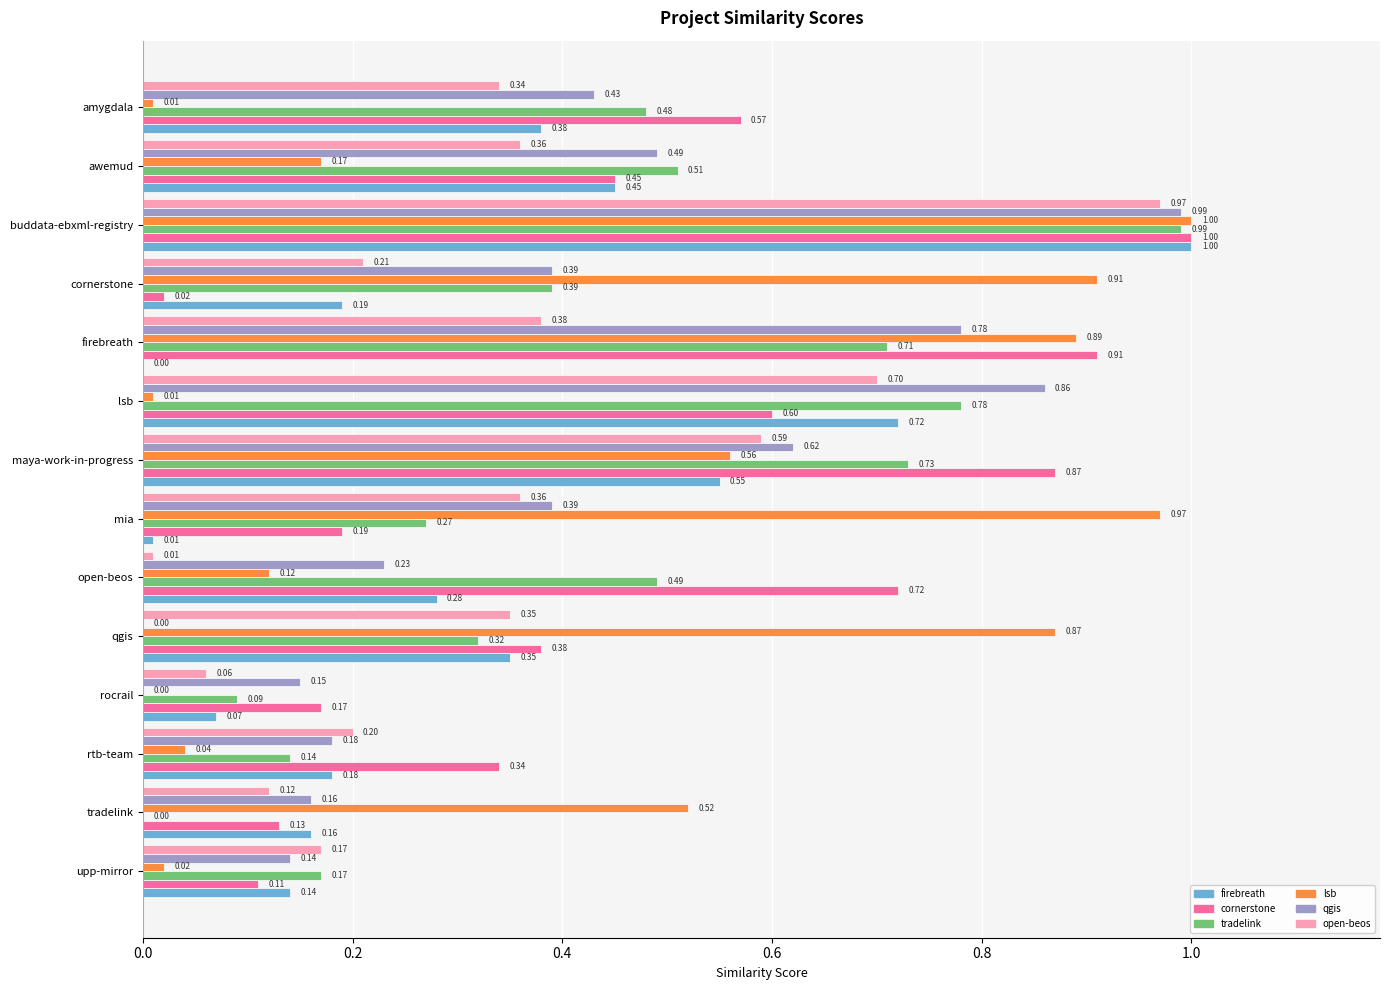

What is the total value across all series at tradelink?

1.1